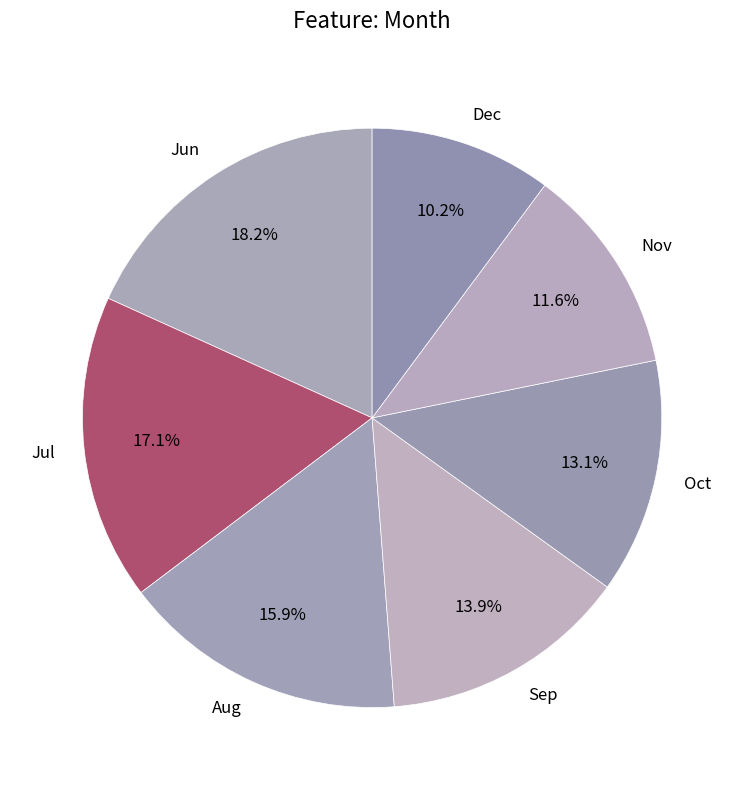

Is there any slice that represents more than half of the pie?

No